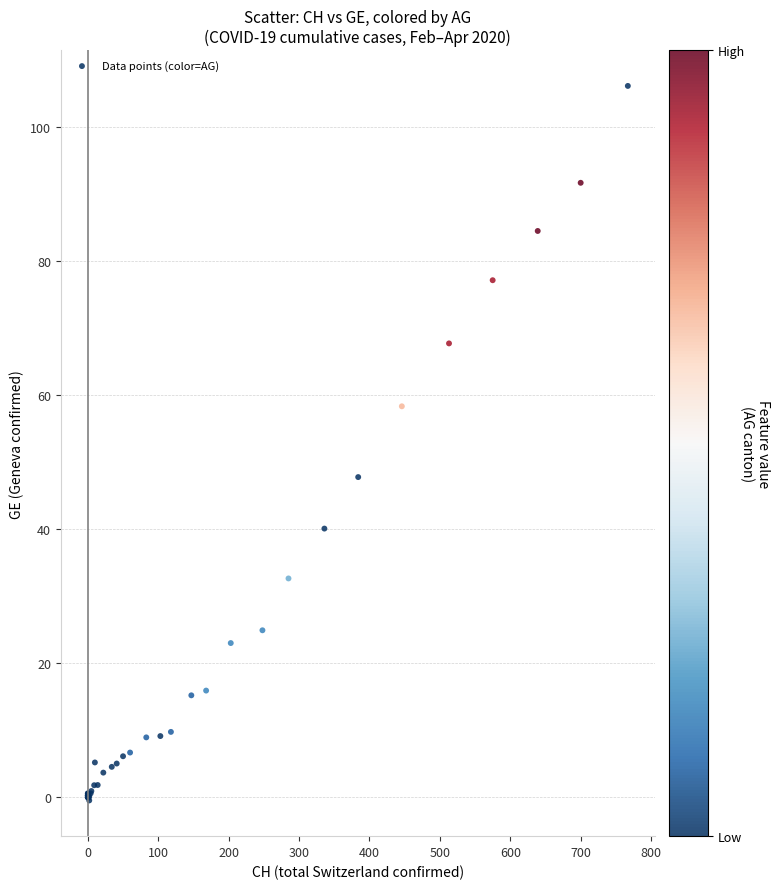

What Y value in the scatter plot is closest to 52?

47.7